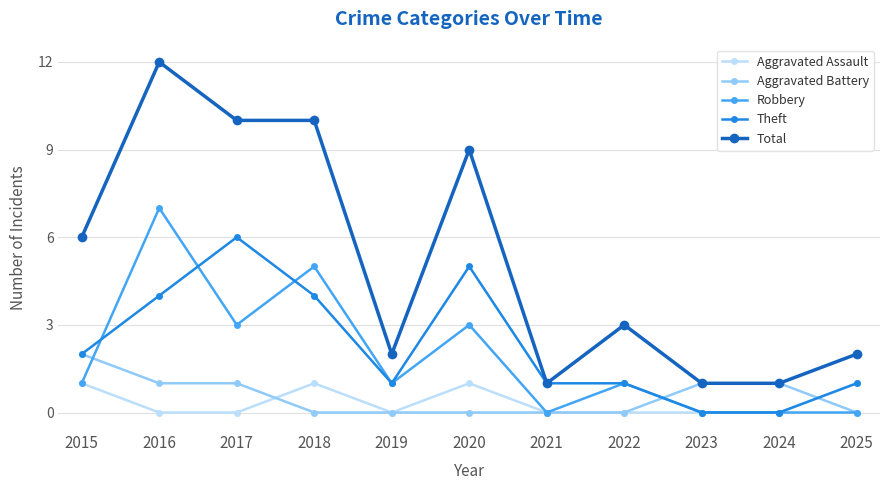

Reading left to right, extract all data points from this chart.

Aggravated Assault: 2015=1	2016=0	2017=0	2018=1	2019=0	2020=1	2021=0	2022=0	2023=0	2024=0	2025=1
Aggravated Battery: 2015=2	2016=1	2017=1	2018=0	2019=0	2020=0	2021=0	2022=0	2023=1	2024=1	2025=0
Robbery: 2015=1	2016=7	2017=3	2018=5	2019=1	2020=3	2021=0	2022=1	2023=0	2024=0	2025=0
Theft: 2015=2	2016=4	2017=6	2018=4	2019=1	2020=5	2021=1	2022=1	2023=0	2024=0	2025=1
Total: 2015=6	2016=12	2017=10	2018=10	2019=2	2020=9	2021=1	2022=3	2023=1	2024=1	2025=2